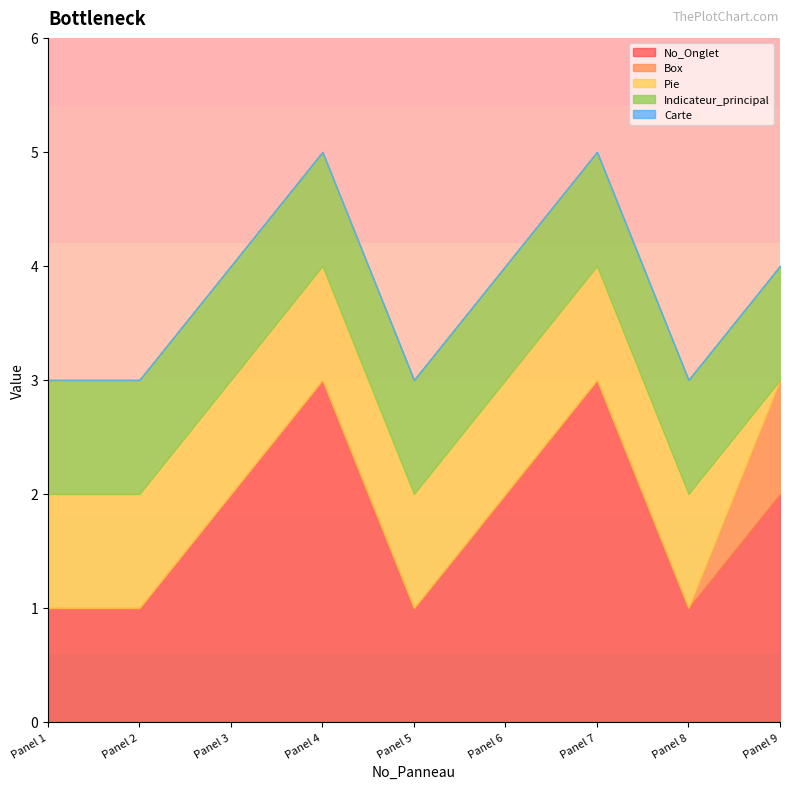

Which category has the highest value across all series?

4